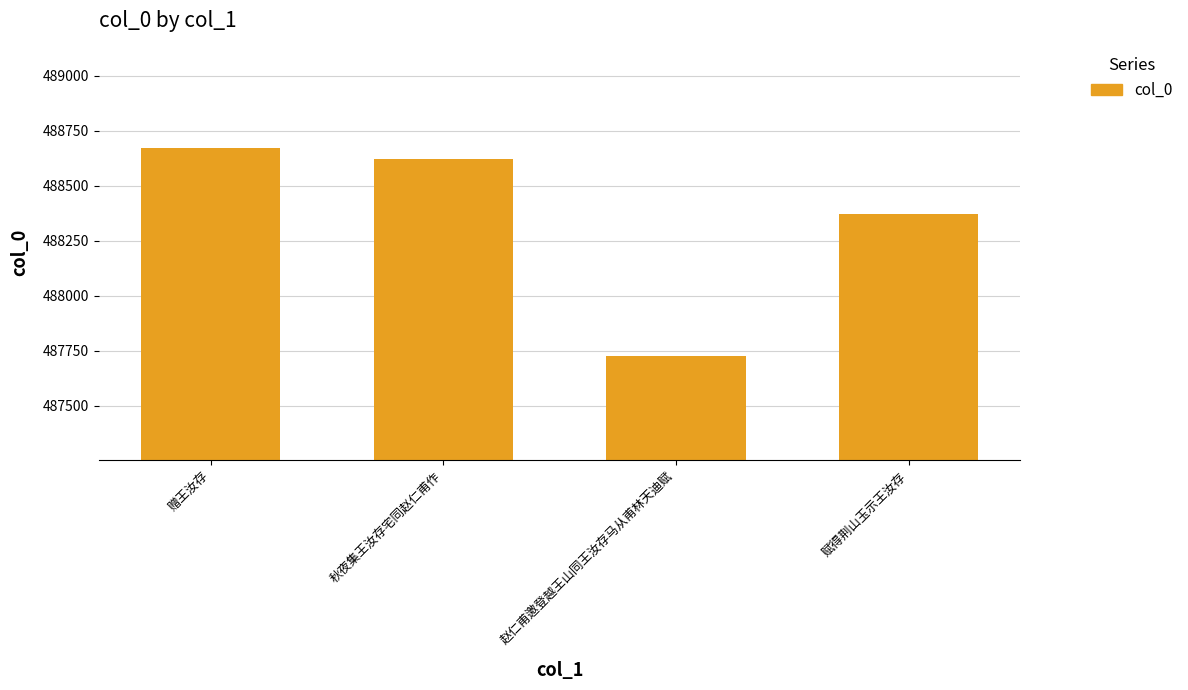

What is the label of the 2nd bar from the left?

秋夜集王汝存宅同赵仁甫作